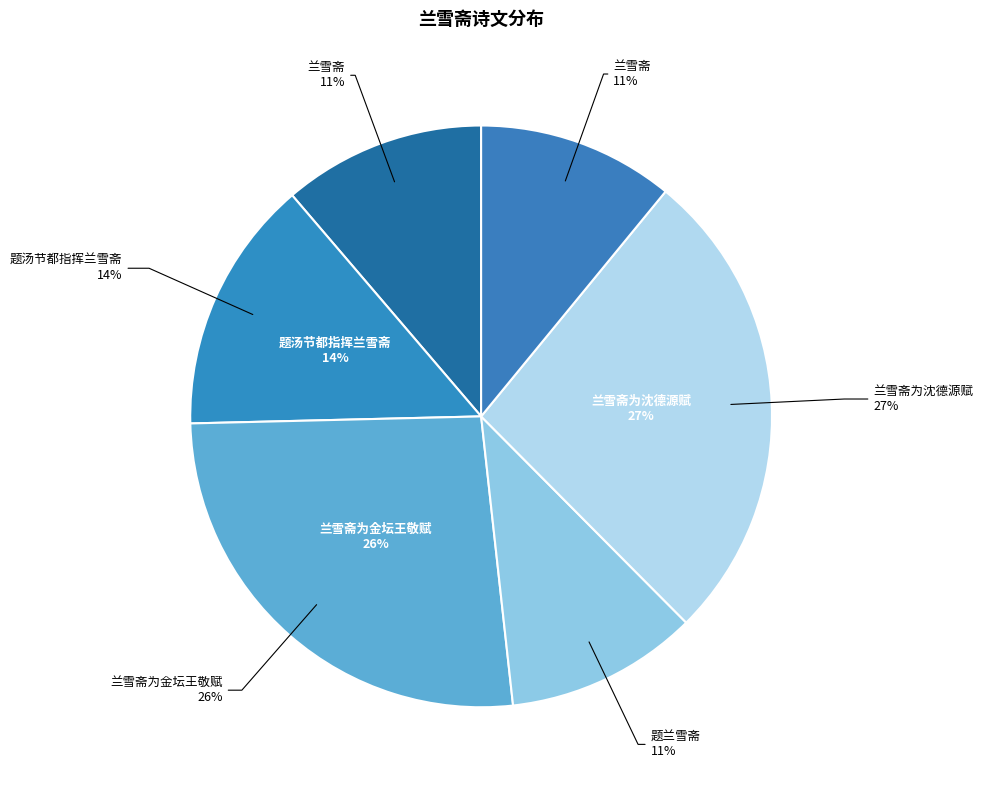

Do 题汤节都指挥兰雪斋 and 题兰雪斋 together represent more than half of the pie?

No